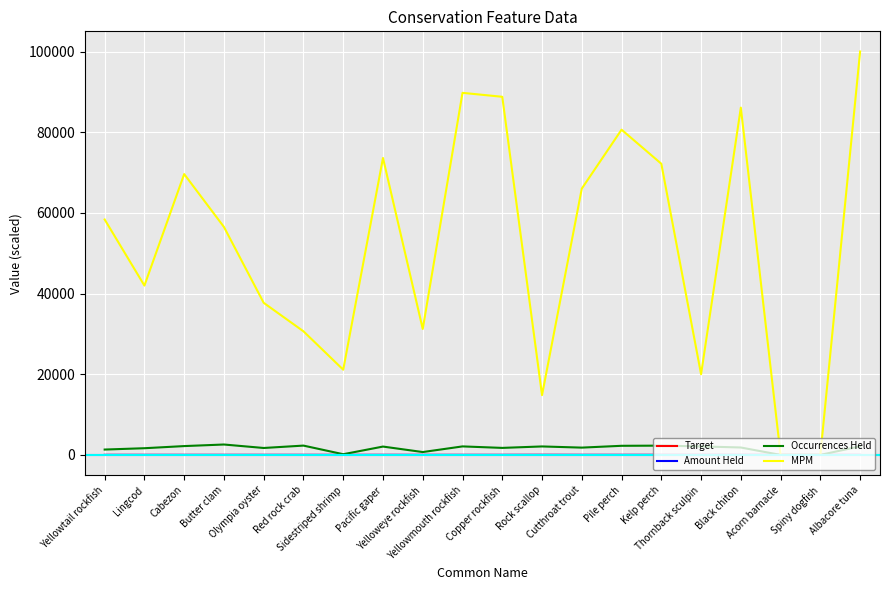

Is it true that MPM equals 56509.3 at Butter clam?

True